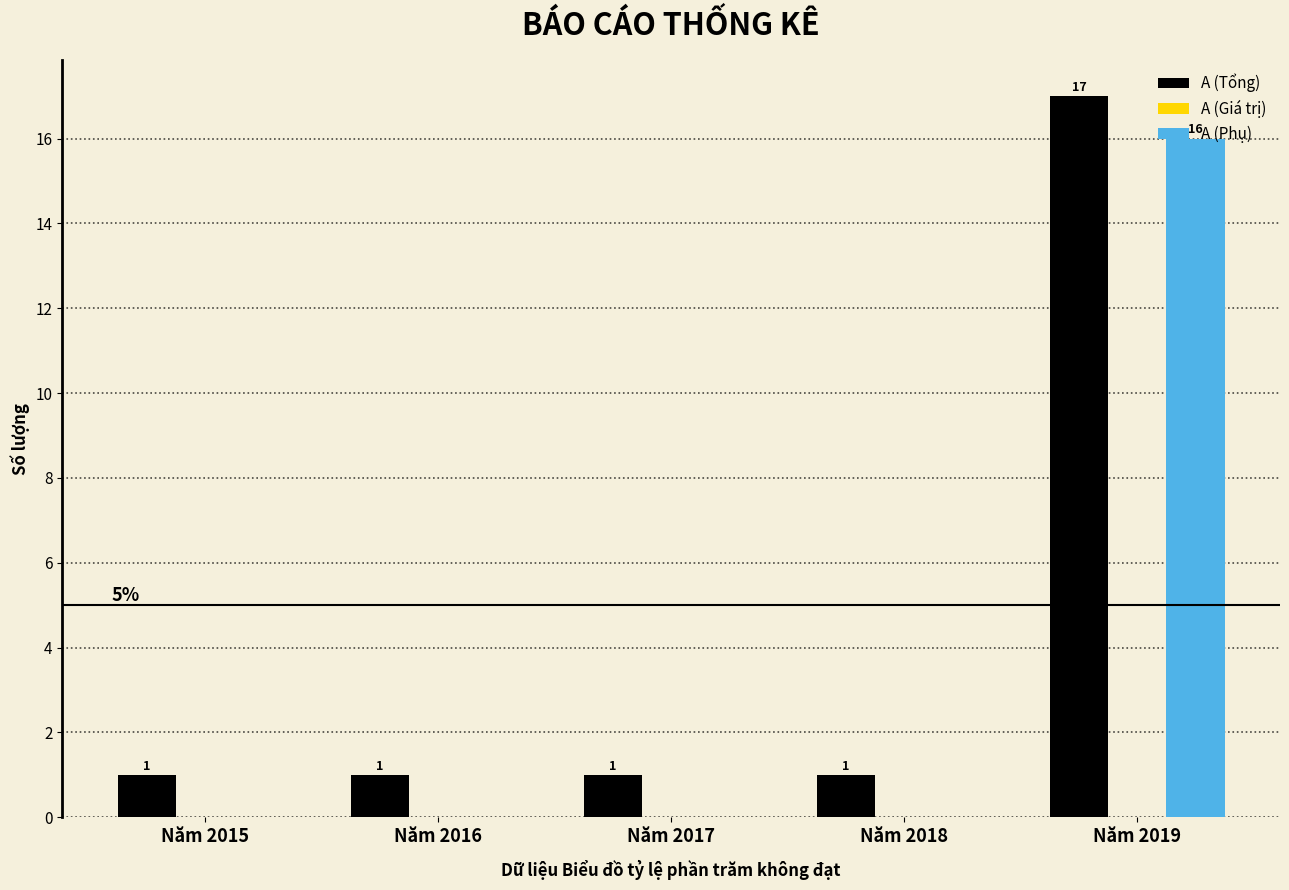

Reading left to right, list all the values displayed in this chart.

A (Tổng): Năm 2015=1	Năm 2016=1	Năm 2017=1	Năm 2018=1	Năm 2019=17
A (Phụ): Năm 2015=0	Năm 2016=0	Năm 2017=0	Năm 2018=0	Năm 2019=16